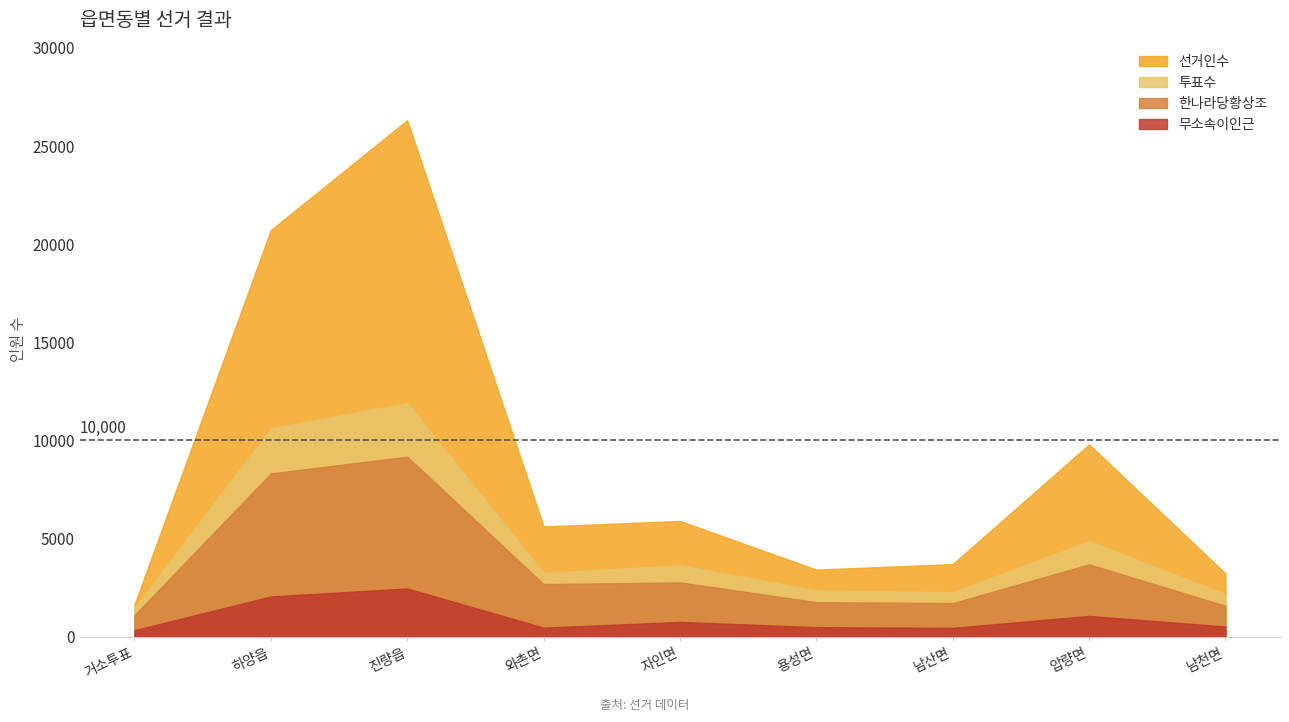

What is the sum of all 투표수 values?

42539